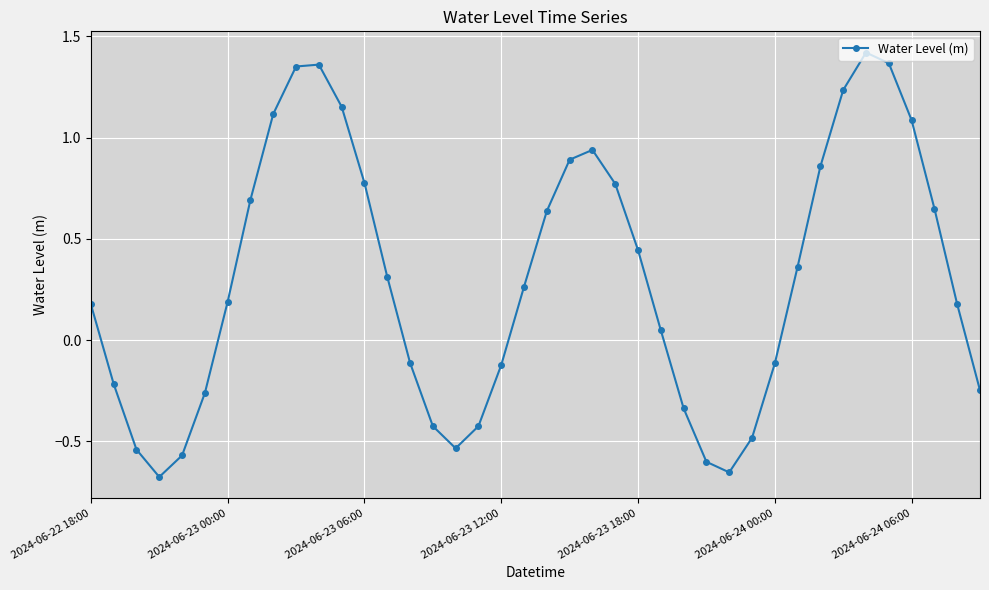

What is the difference between the maximum and minimum values?

2.1